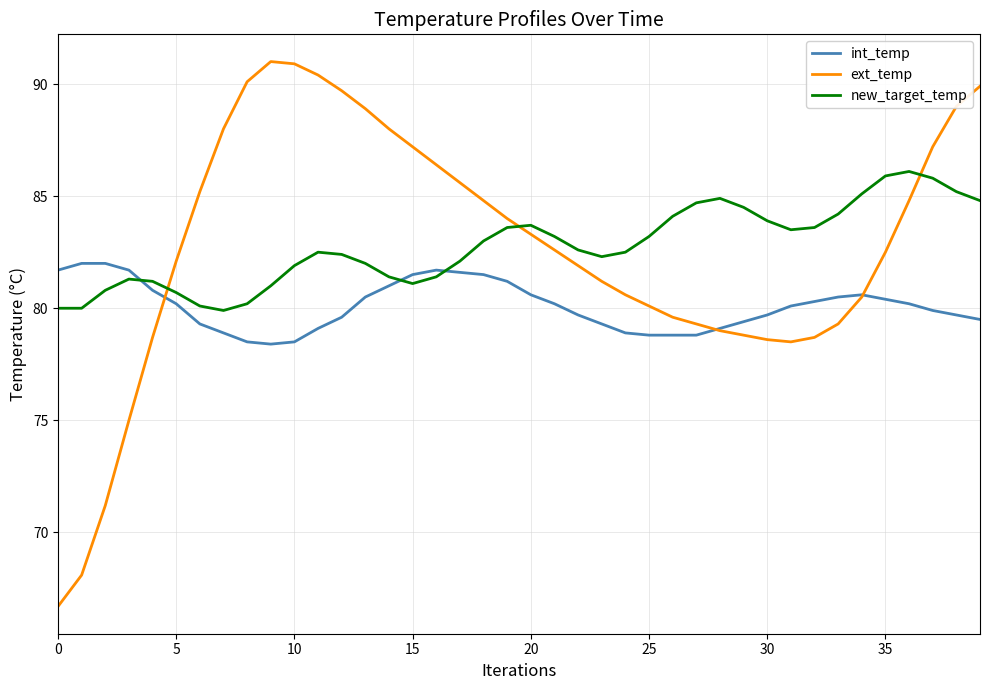

Which series ends up on top after the final intersection of int_temp and new_target_temp?

new_target_temp